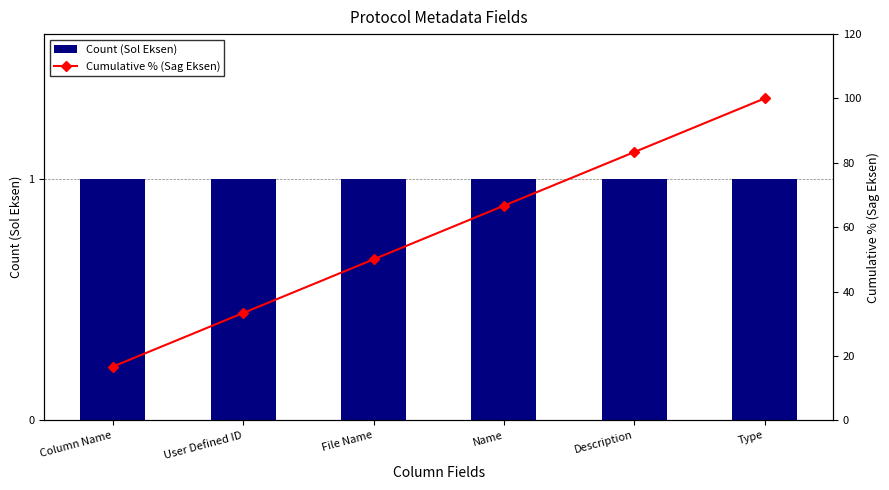

Reading left to right, transcribe all the data shown in this chart.

Count (Sol Eksen): Column Name=1.0	User Defined ID=1.0	File Name=1.0	Name=1.0	Description=1.0	Type=1.0
Cumulative % (Sag Eksen): Column Name=16.7	User Defined ID=33.3	File Name=50.0	Name=66.7	Description=83.3	Type=100.0